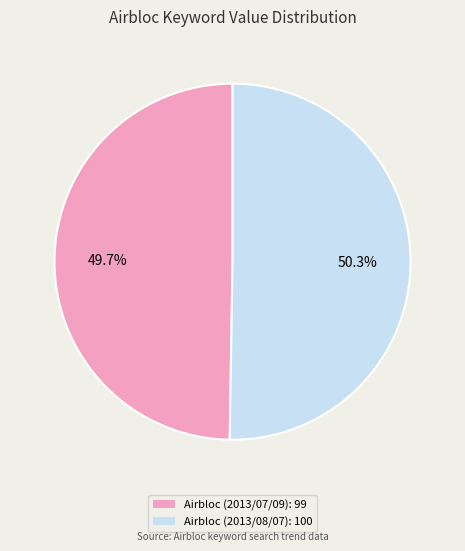

Rank the categories by value from lowest to highest.

Airbloc (2013/07/09): 99, Airbloc (2013/08/07): 100